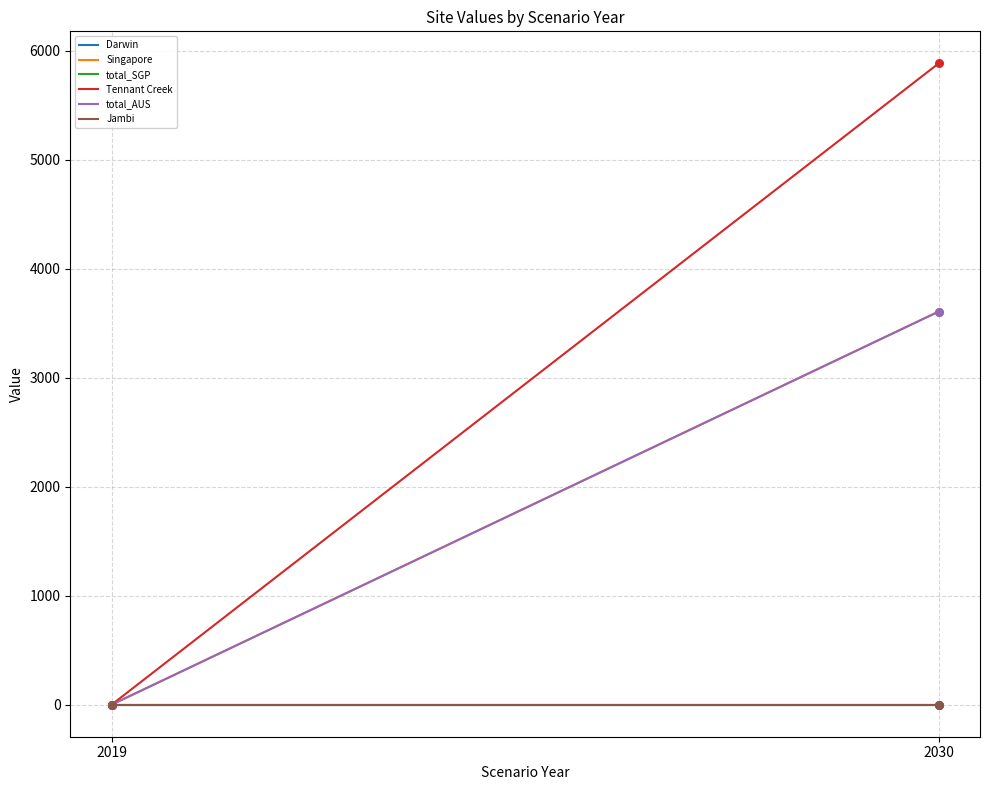

Which series has the widest spread of Y values?

Tennant Creek